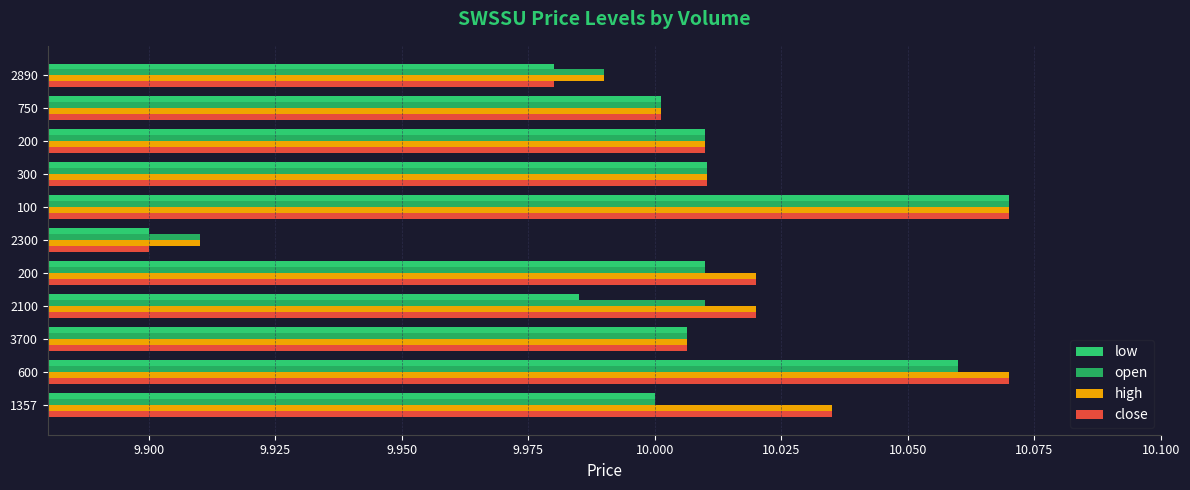

Reading left to right, transcribe all the data shown in this chart.

low: 10.0	10.1	10.0	10.0	10.0	9.9	10.1	10.0	10.0	10.0	10.0
open: 10.0	10.1	10.0	10.0	10.0	9.9	10.1	10.0	10.0	10.0	10.0
high: 10.0	10.1	10.0	10.0	10.0	9.9	10.1	10.0	10.0	10.0	10.0
close: 10.0	10.1	10.0	10.0	10.0	9.9	10.1	10.0	10.0	10.0	10.0